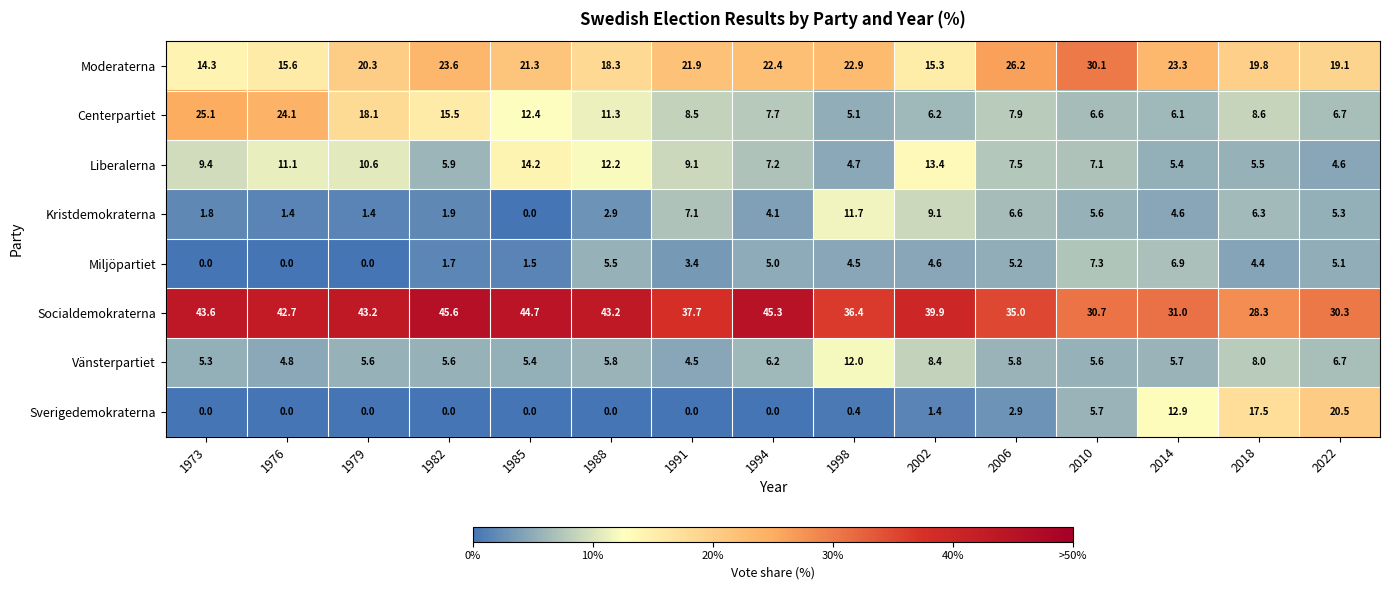

Which series changed the most between 1985 and 2022?

Sverigedemokraterna